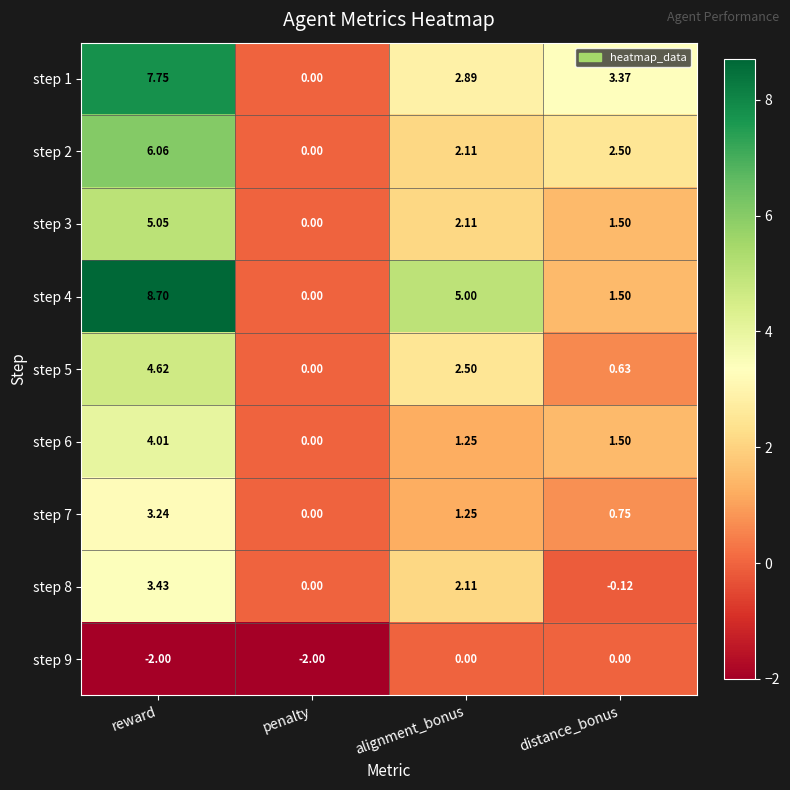

Which series changed the most between reward and alignment_bonus?

step 1